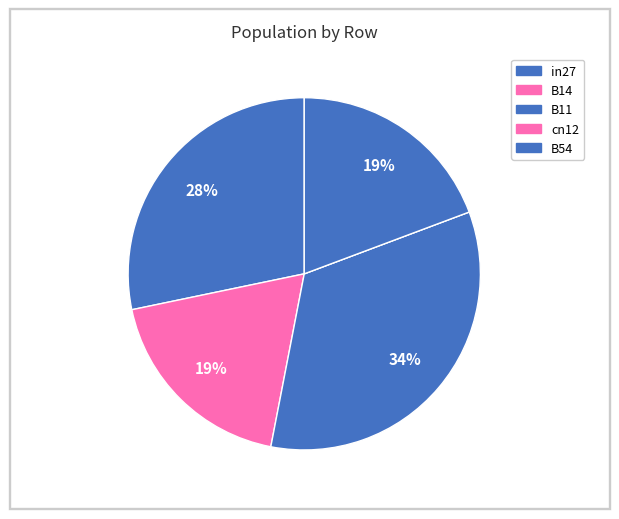

Is in27 the majority of the pie?

No